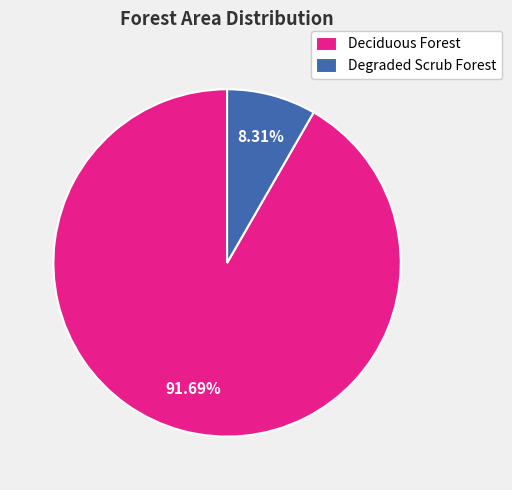

How many segments does this pie chart have?

2